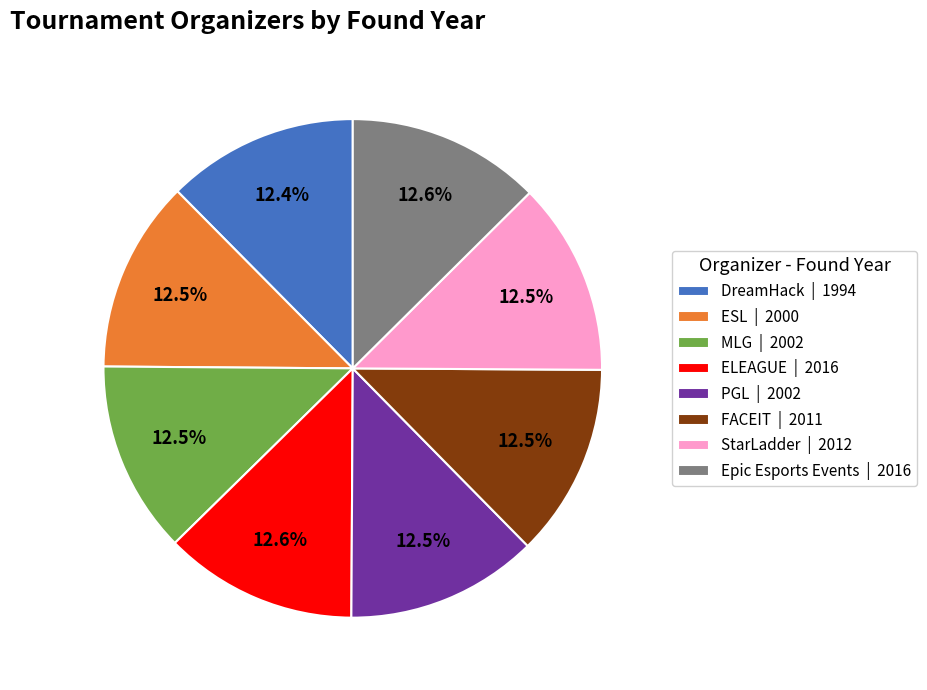

How many segments does this pie chart have?

8